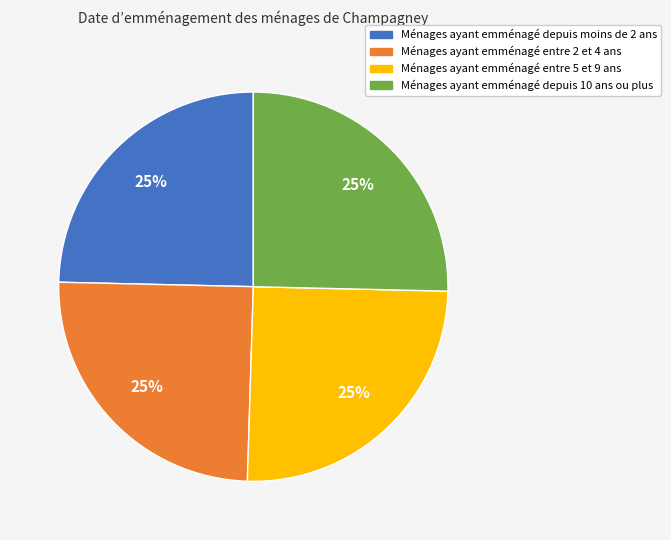

To the nearest percent, what is the average slice percentage?

25%